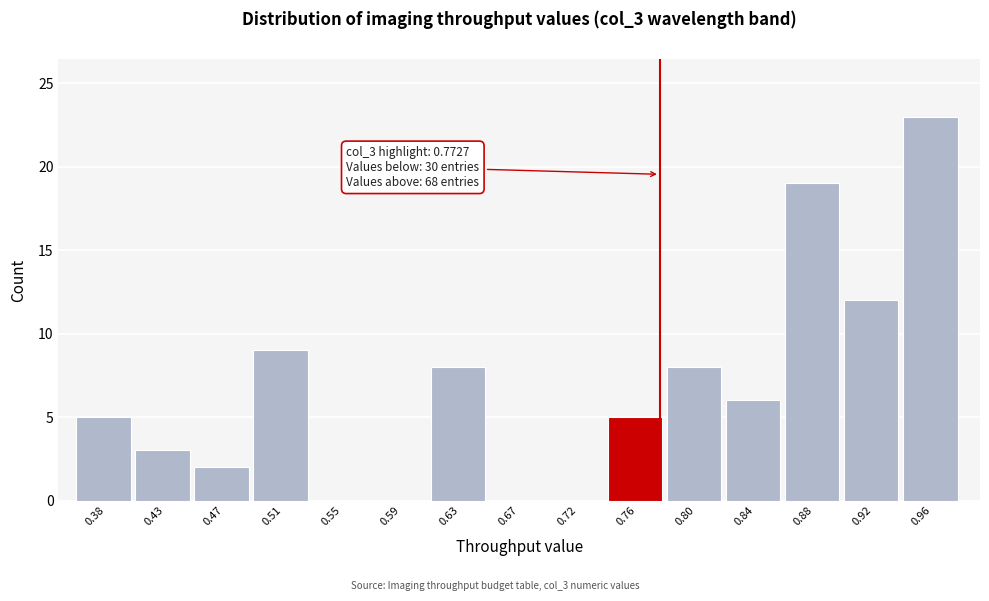

Which range on the x-axis has the tallest bar?

0.945 to 0.985